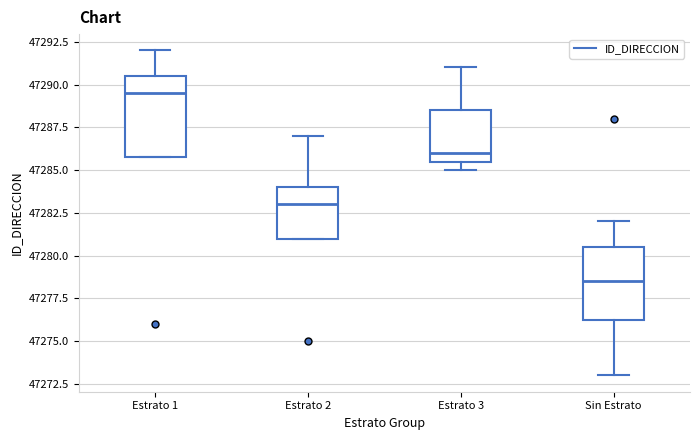

Reading left to right, read every box against the y-axis: the position of its median line, the range the box covers, and the ends of its whiskers. The values are not printed on the chart, so give them approximately, as read against the axis.

Estrato 1: median 47289.5, box 47286.0 to 47290.5, whiskers 47286.0 to 47292.0
Estrato 2: median 47283.0, box 47281.0 to 47284.0, whiskers 47281.0 to 47287.0
Estrato 3: median 47286.0, box 47285.5 to 47288.5, whiskers 47285.0 to 47291.0
Sin Estrato: median 47278.5, box 47276.5 to 47280.5, whiskers 47273.0 to 47282.0